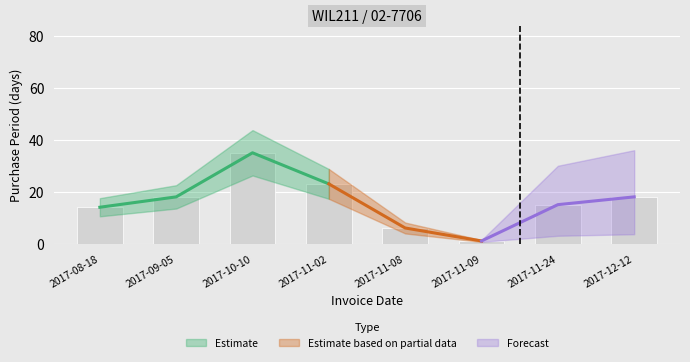

Does the chart contain stacked bars?

No